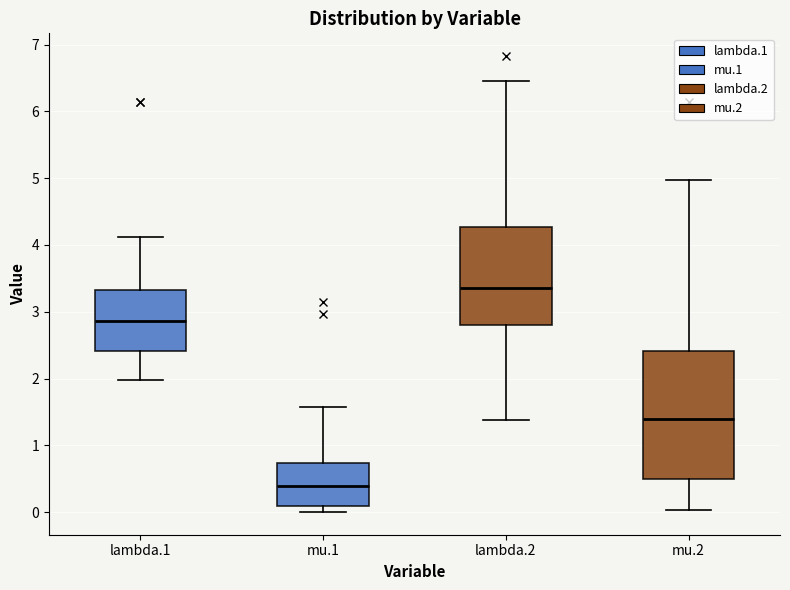

Which box is the tallest, from its lower edge to its upper edge?

mu.2